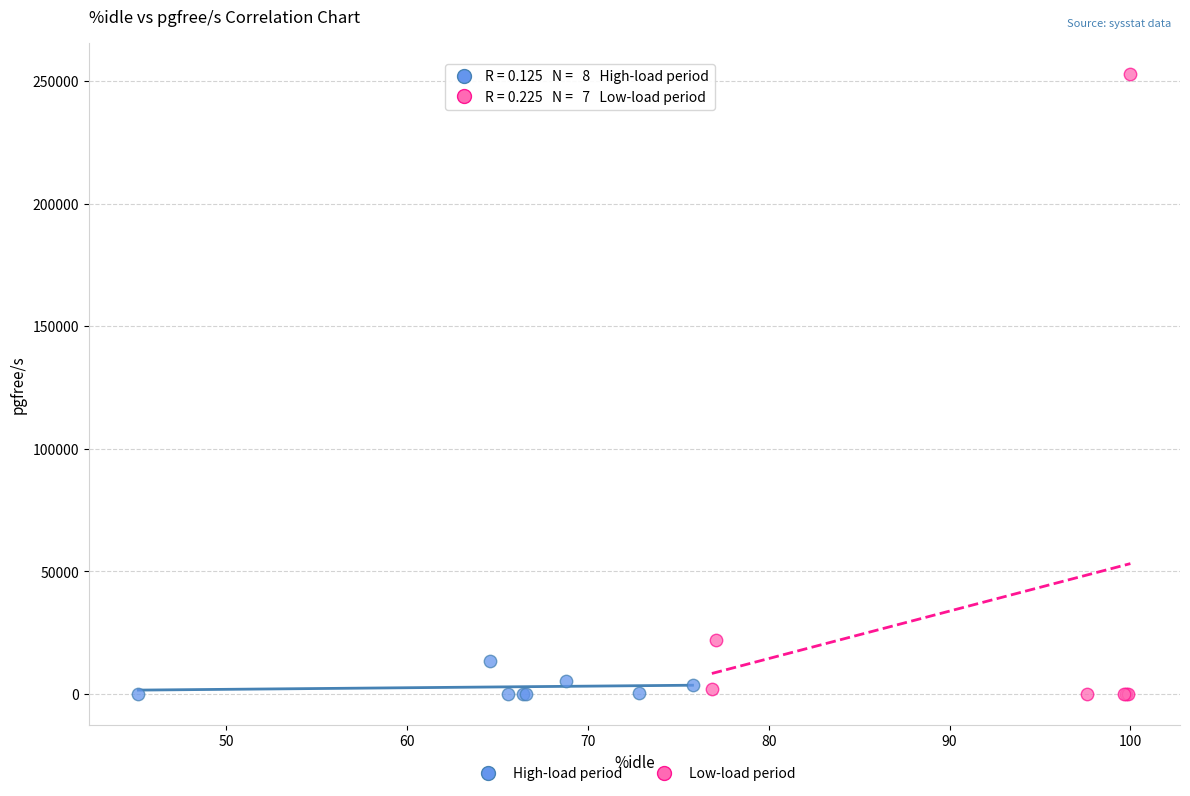

Which series reaches the maximum Y coordinate?

Low-load period